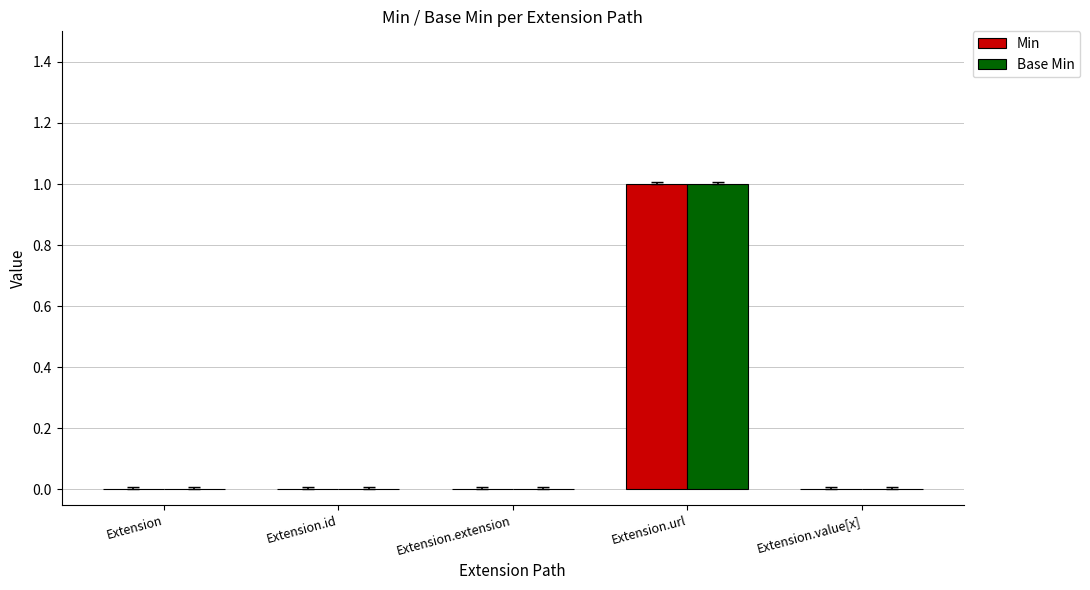

The Min series shows 1 at Extension.value[x]. True or false?

False